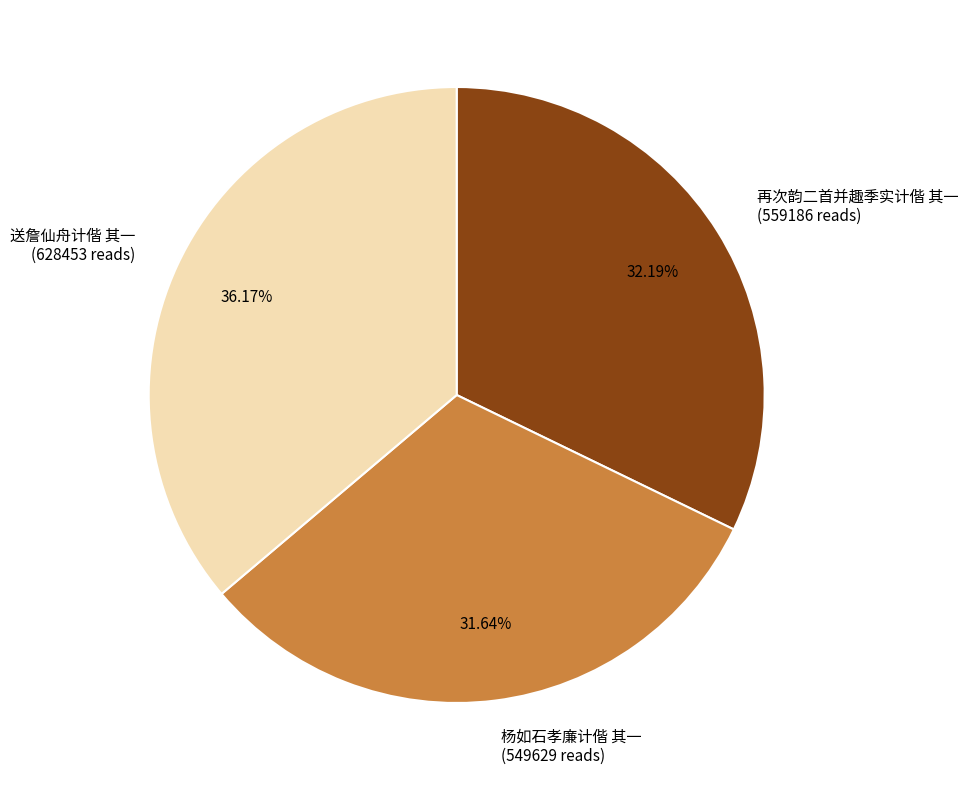

What is the ratio of the value at 杨如石孝廉计偕 其一 (549629 reads) to the value at 送詹仙舟计偕 其一 (628453 reads)?

0.9